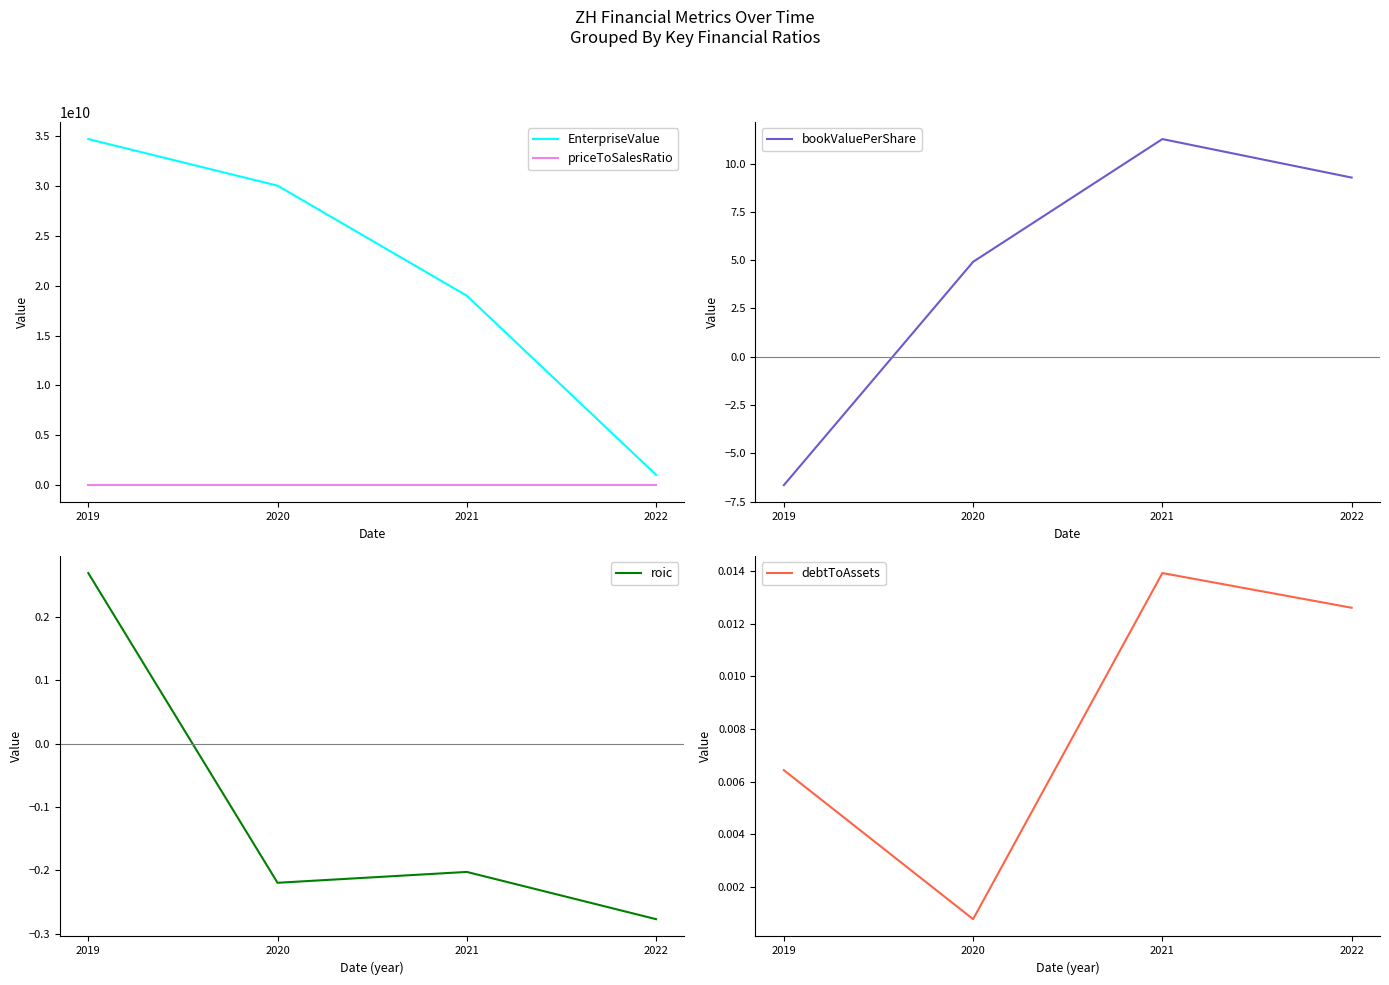

Which series has the largest range (max minus min)?

EnterpriseValue